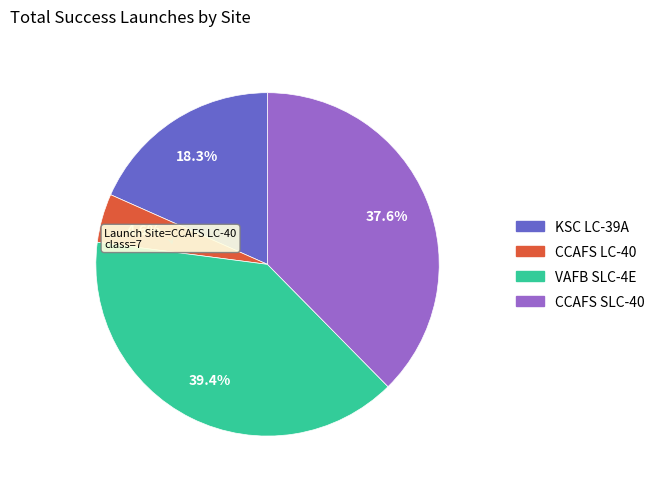

Approximately how many times larger is the value at CCAFS SLC-40 compared to KSC LC-39A?

2.1